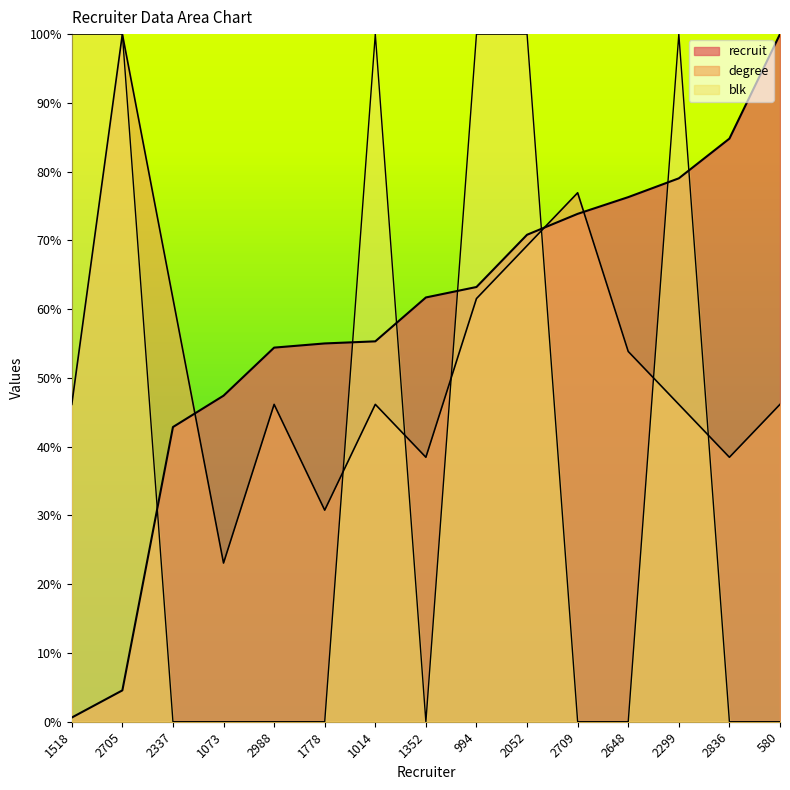

Reading left to right, transcribe all the data shown in this chart.

recruit: 1518=0.6	2705=4.6	2337=42.9	1073=47.4	2988=54.4	1778=55.0	1014=55.3	1352=61.7	994=63.2	2052=70.8	2709=73.9	2648=76.3	2299=79.0	2836=84.8	580=100.0
degree: 1518=46.2	2705=100.0	2337=61.5	1073=23.1	2988=46.2	1778=30.8	1014=46.2	1352=38.5	994=61.5	2052=69.2	2709=76.9	2648=53.8	2299=46.2	2836=38.5	580=46.2
blk: 1518=100.0	2705=100.0	2337=0.0	1073=0.0	2988=0.0	1778=0.0	1014=100.0	1352=0.0	994=100.0	2052=100.0	2709=0.0	2648=0.0	2299=100.0	2836=0.0	580=0.0